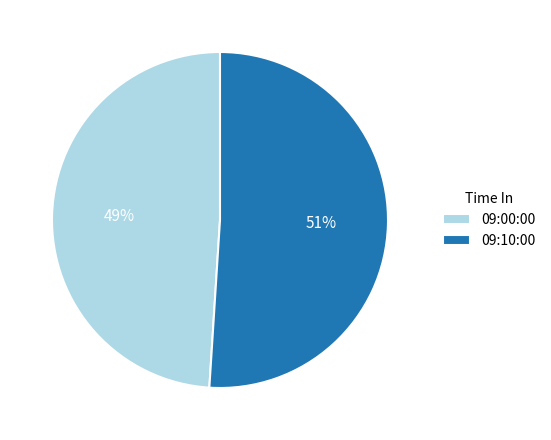

Is the sum of 09:00:00 and 09:10:00 greater than half?

Yes